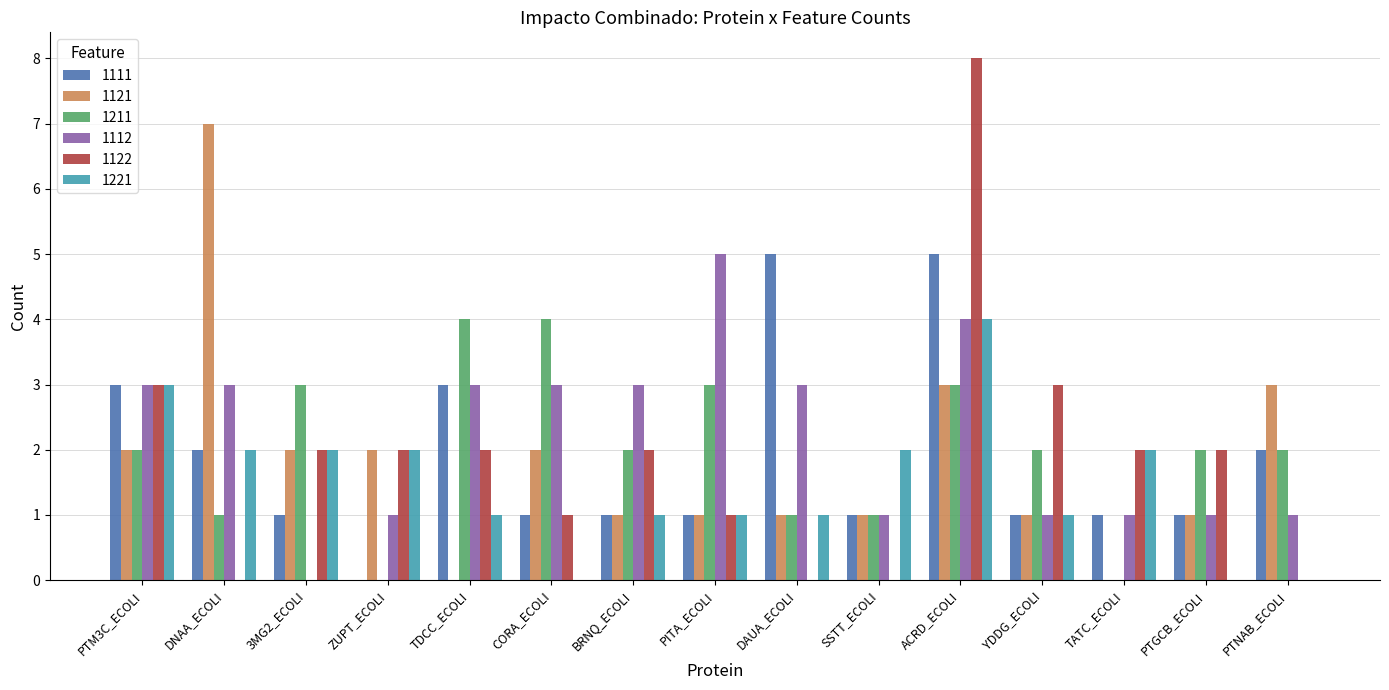

Where does the 1122 series first go above 2?

PTM3C_ECOLI